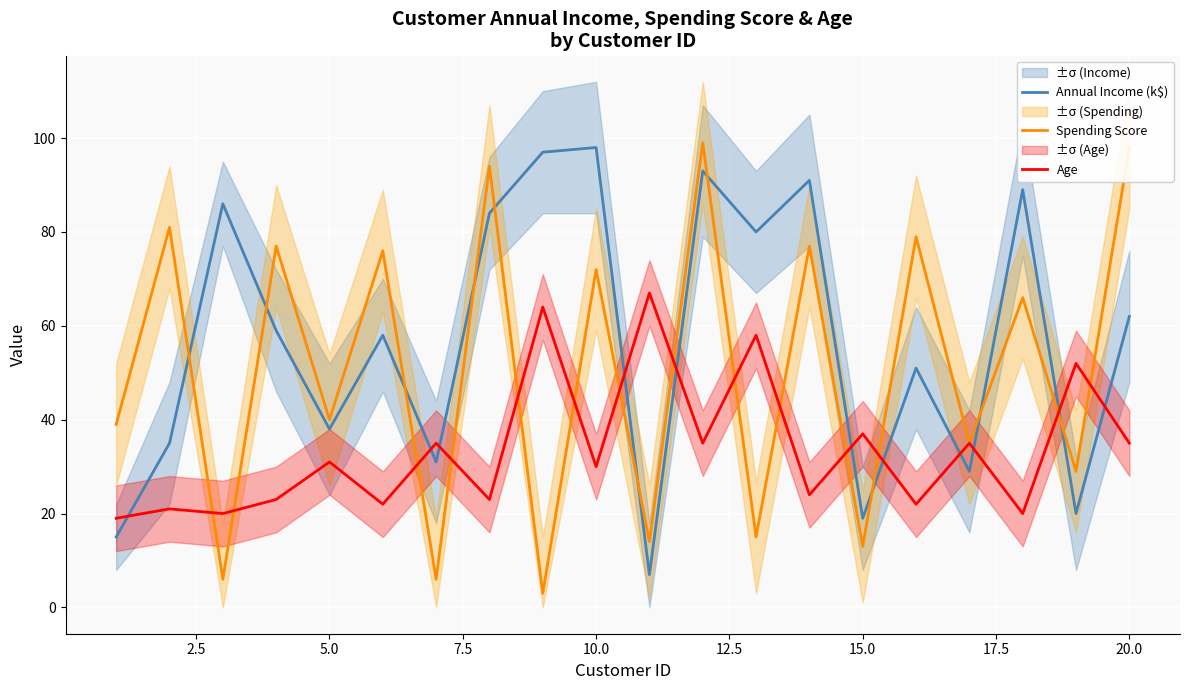

How many intersections are there between Age and Annual Income (k$)?

11